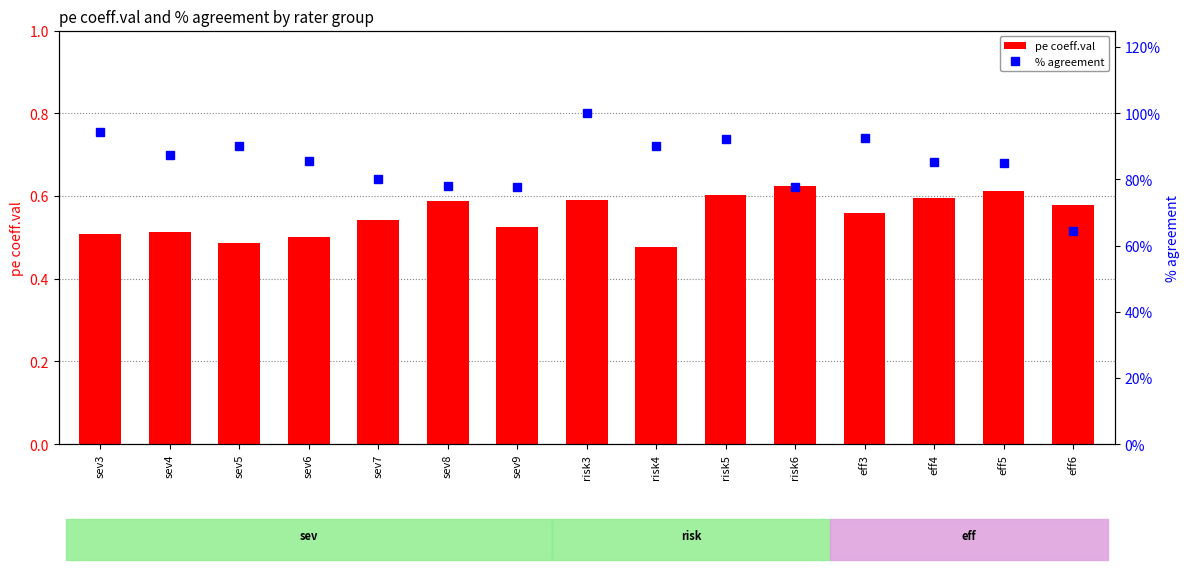

What is the maximum value for pe coeff.val?

0.6